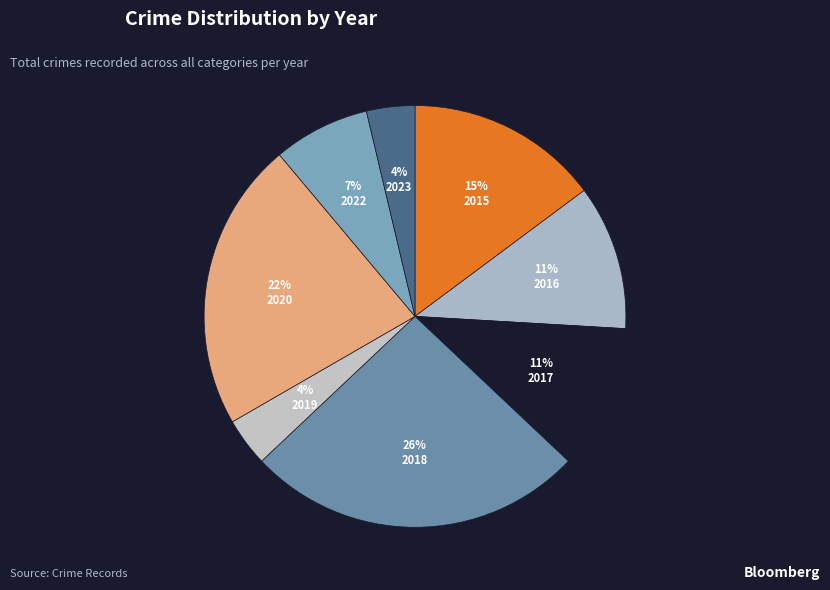

Which slice is the largest?

2018